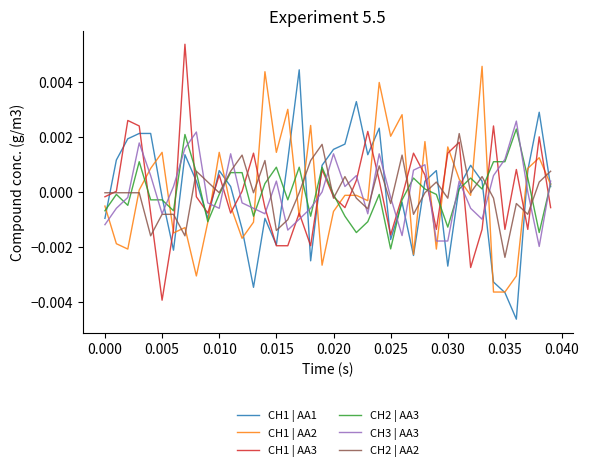

True or false: CH2 | AA2 and CH1 | AA1 intersect in this chart.

True